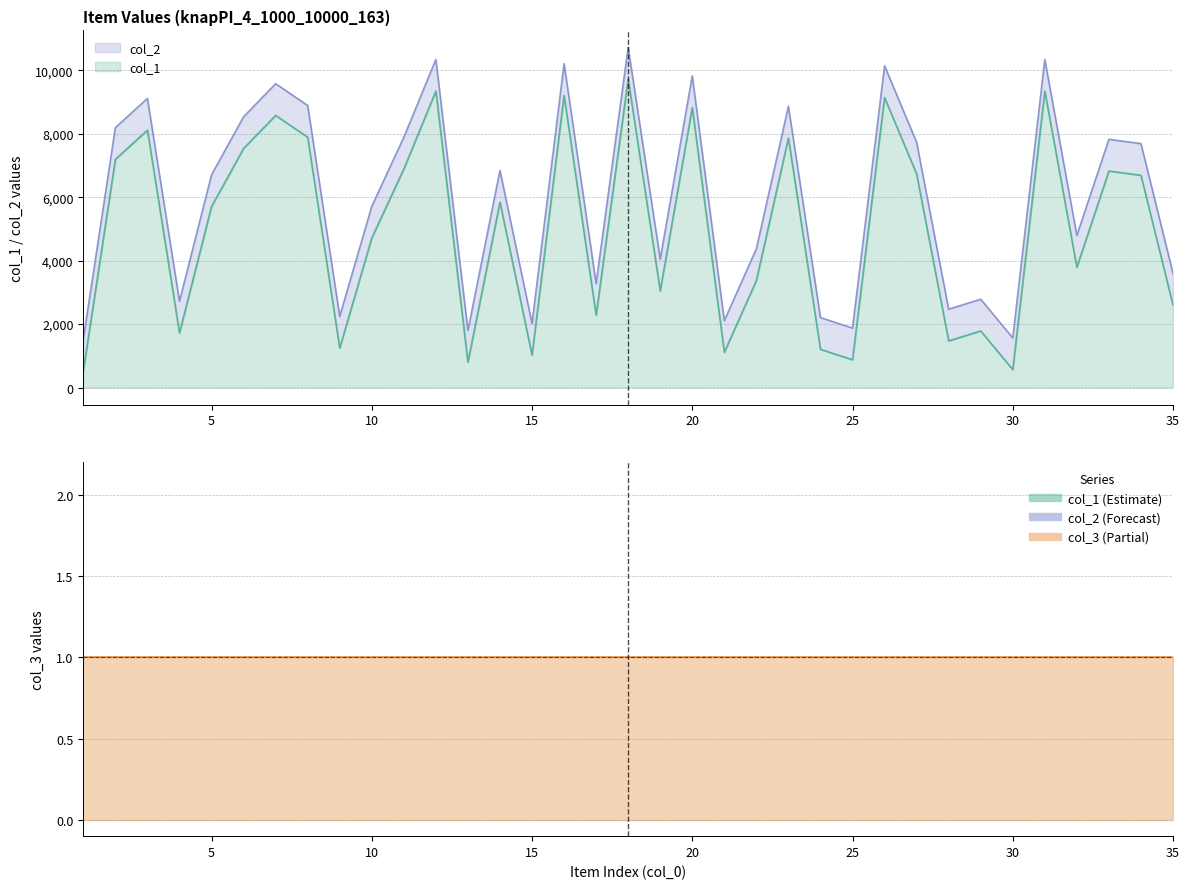

True or false: col_1 and col_2 cross at least once.

False